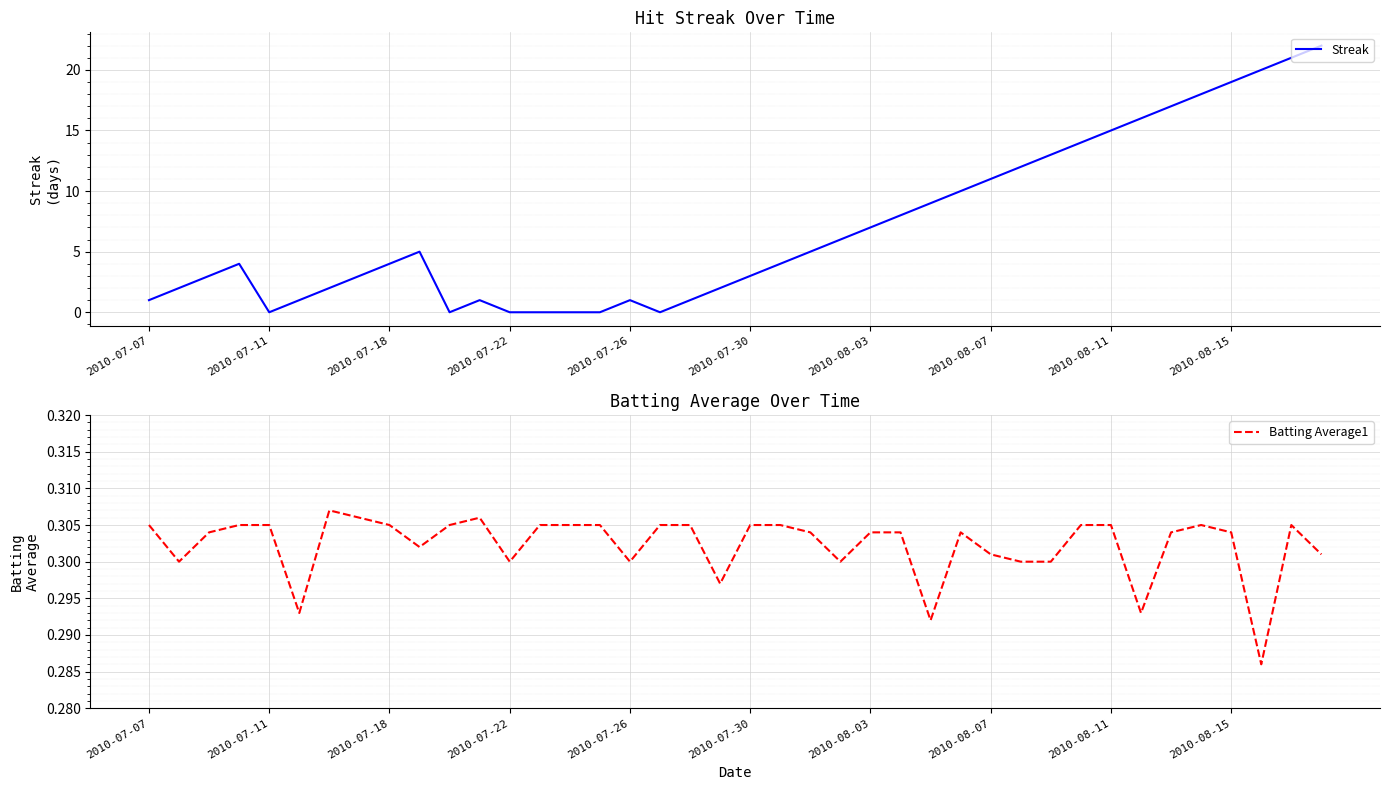

The Batting Average1 series shows 0.5 at 2010-08-11. True or false?

False